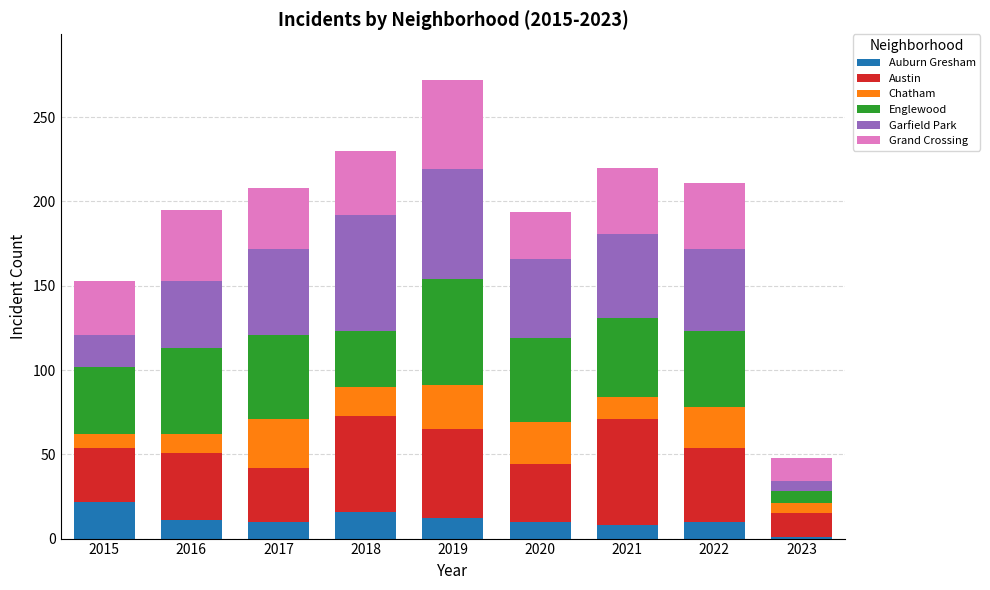

What is the difference between the maximum and second lowest values in the Auburn Gresham series?

14